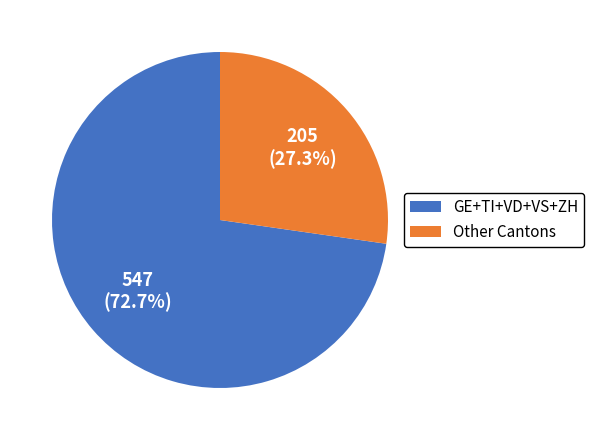

To the nearest percent, what is the average slice percentage?

50%